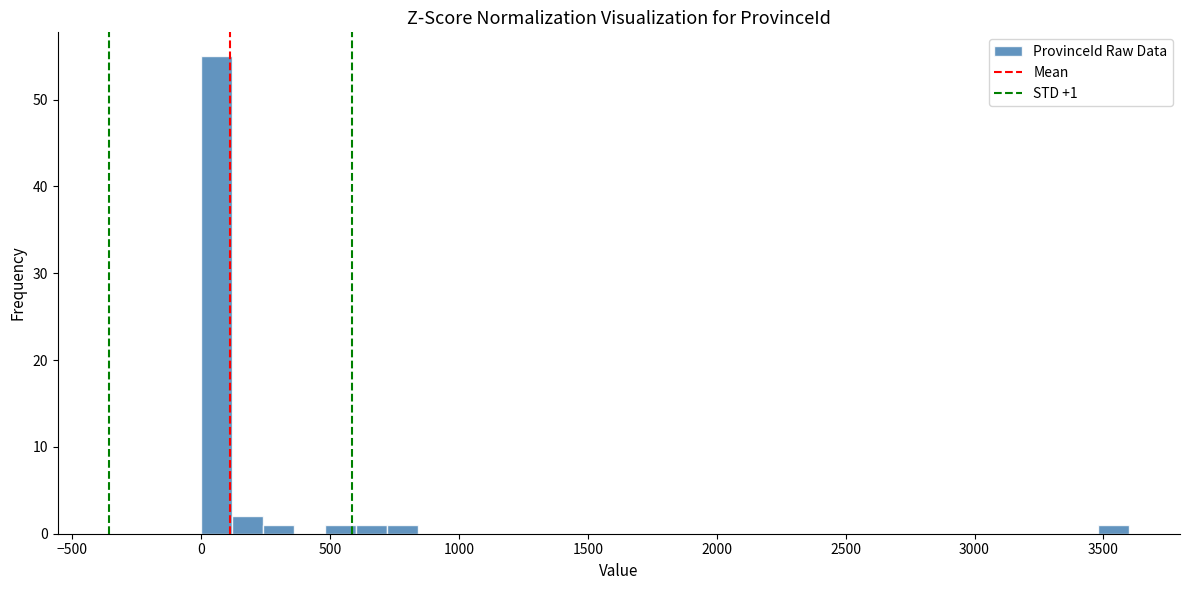

Read against the x-axis, roughly where is the centre of the tallest bar?

50